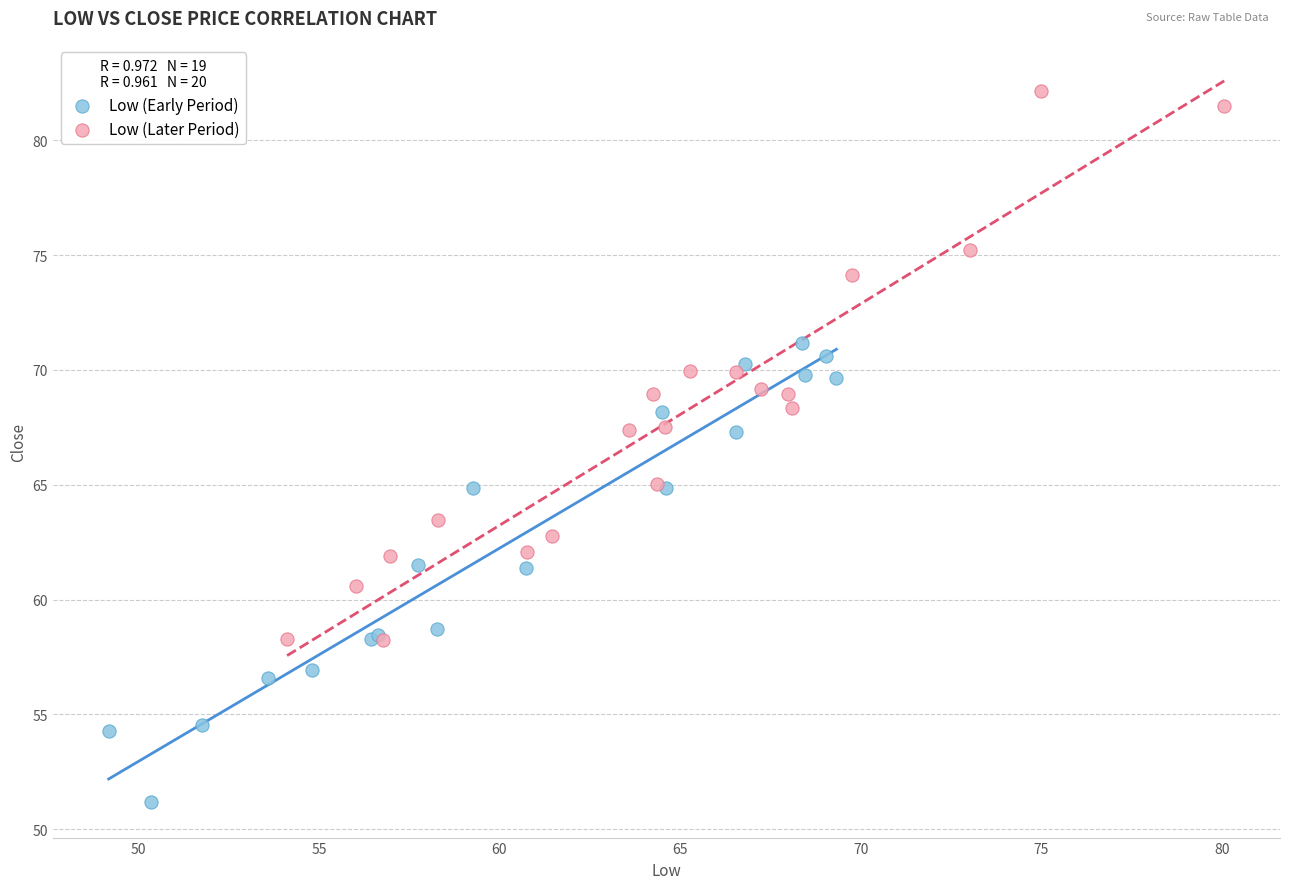

Which series reaches the maximum Y coordinate?

Low (Later Period)